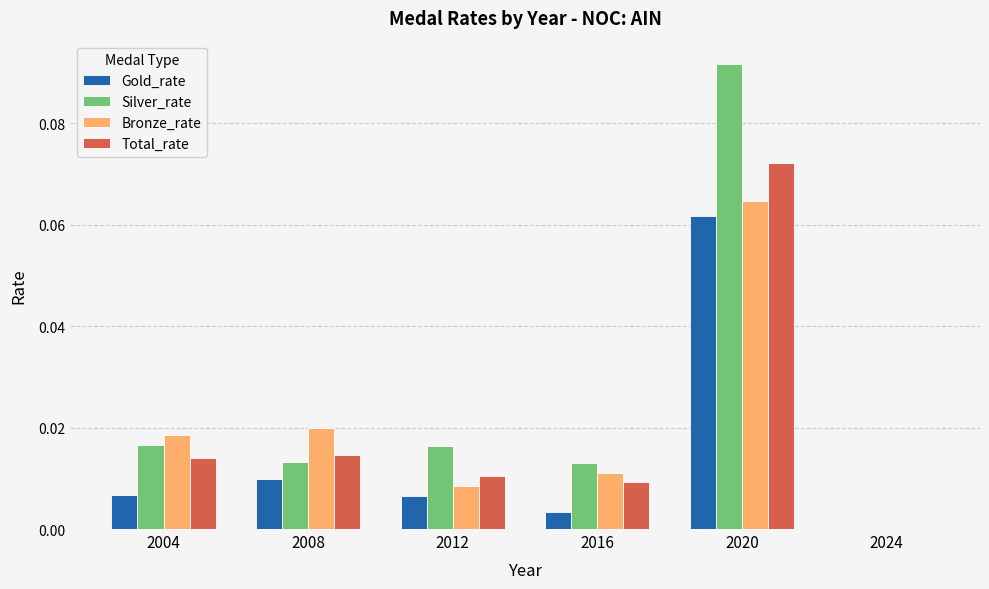

Which series has the largest total across all categories?

Silver_rate